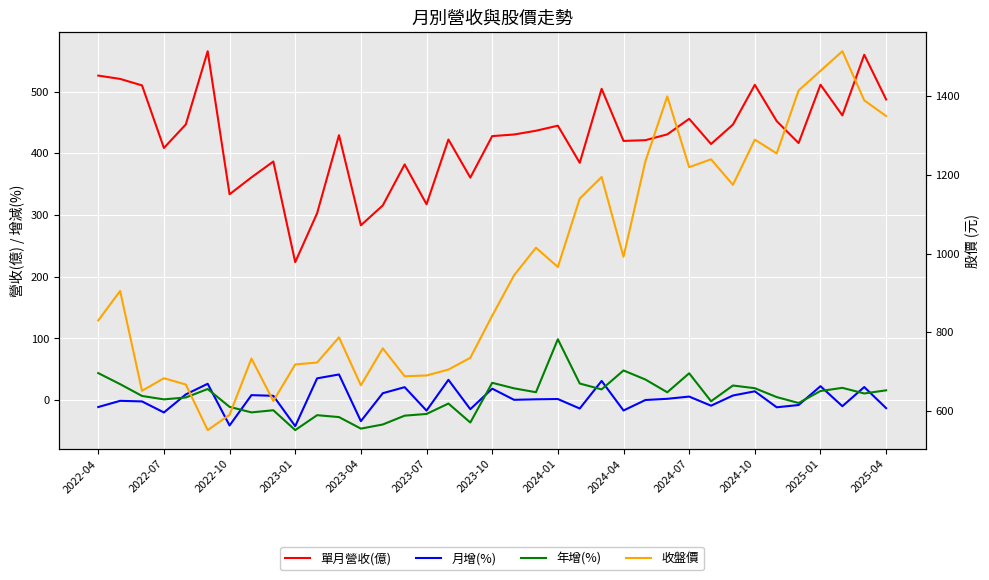

The value of 收盤價 at 34 is 1515.0. True or false?

True